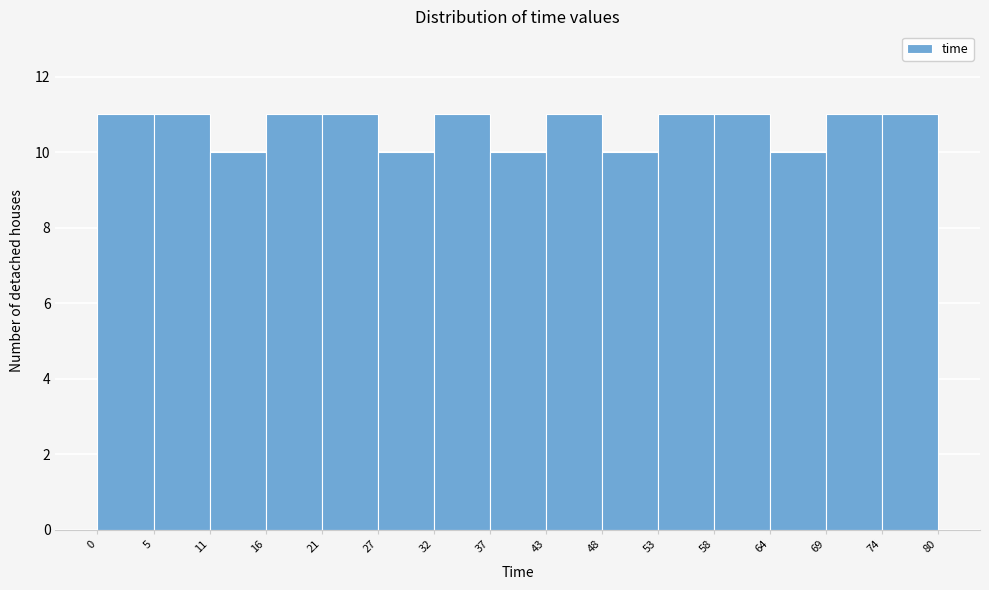

How tall is the bar that spans 16 to 21 on the x-axis? The values are not printed on the chart, so give them approximately, as read against the axis.

11